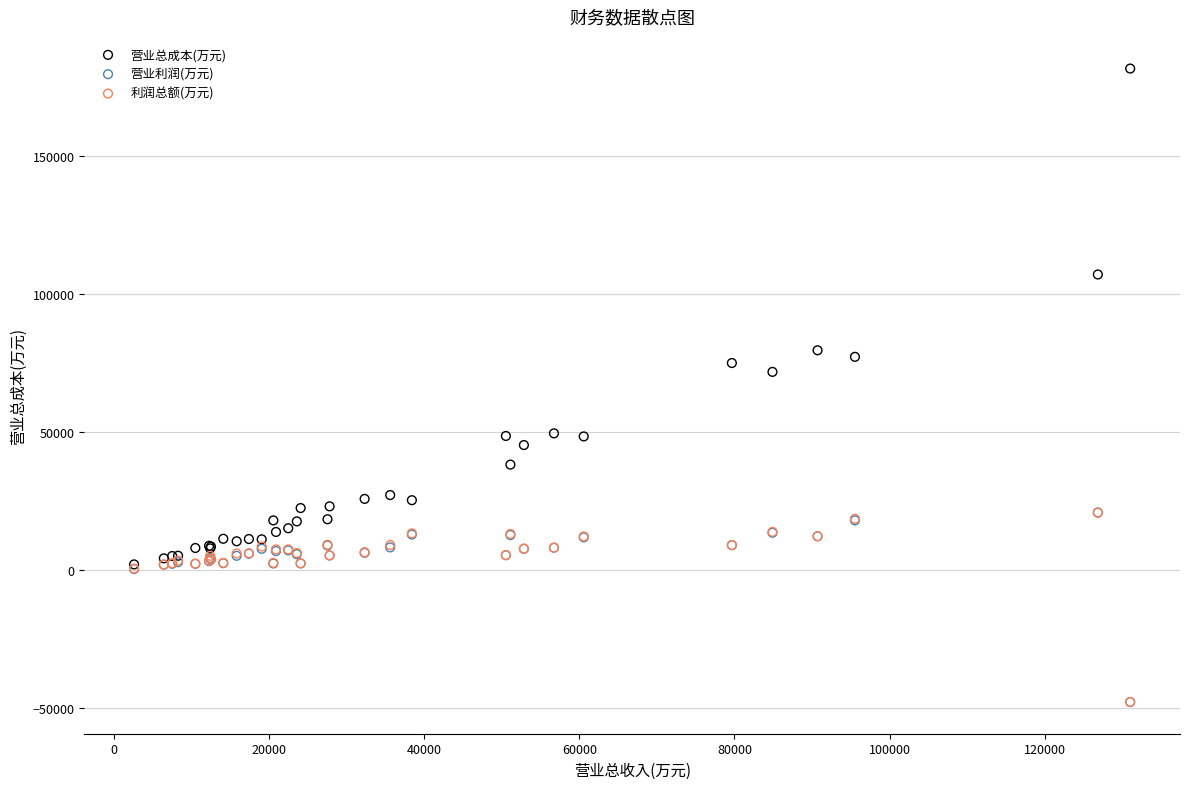

What are all the series names shown in the legend?

营业总成本(万元), 营业利润(万元), 利润总额(万元)